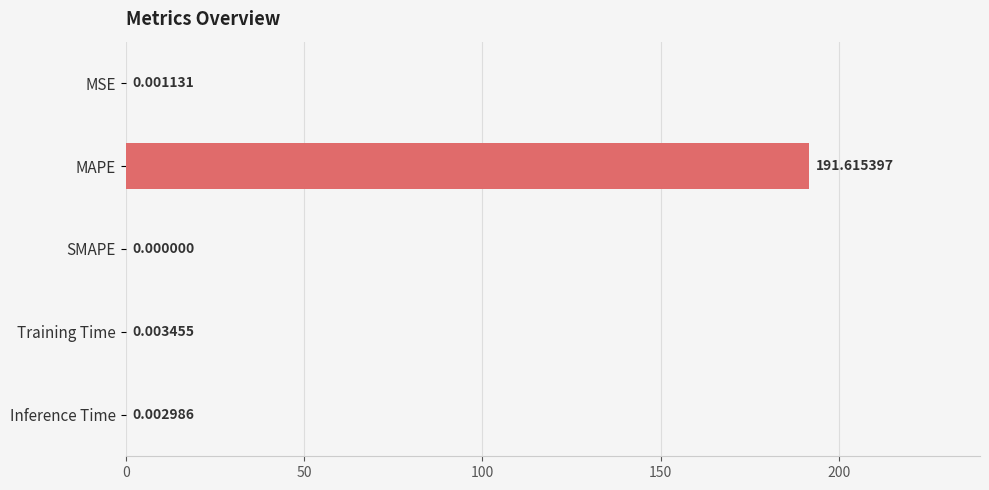

Which label corresponds to the largest value in the chart?

MAPE